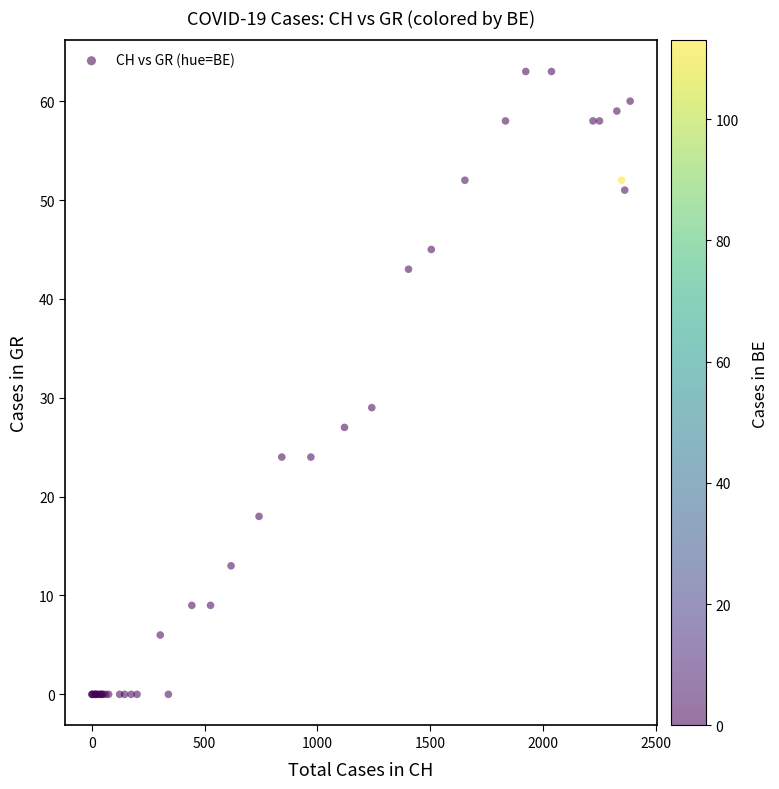

What Y value in the scatter plot is closest to 31?

29